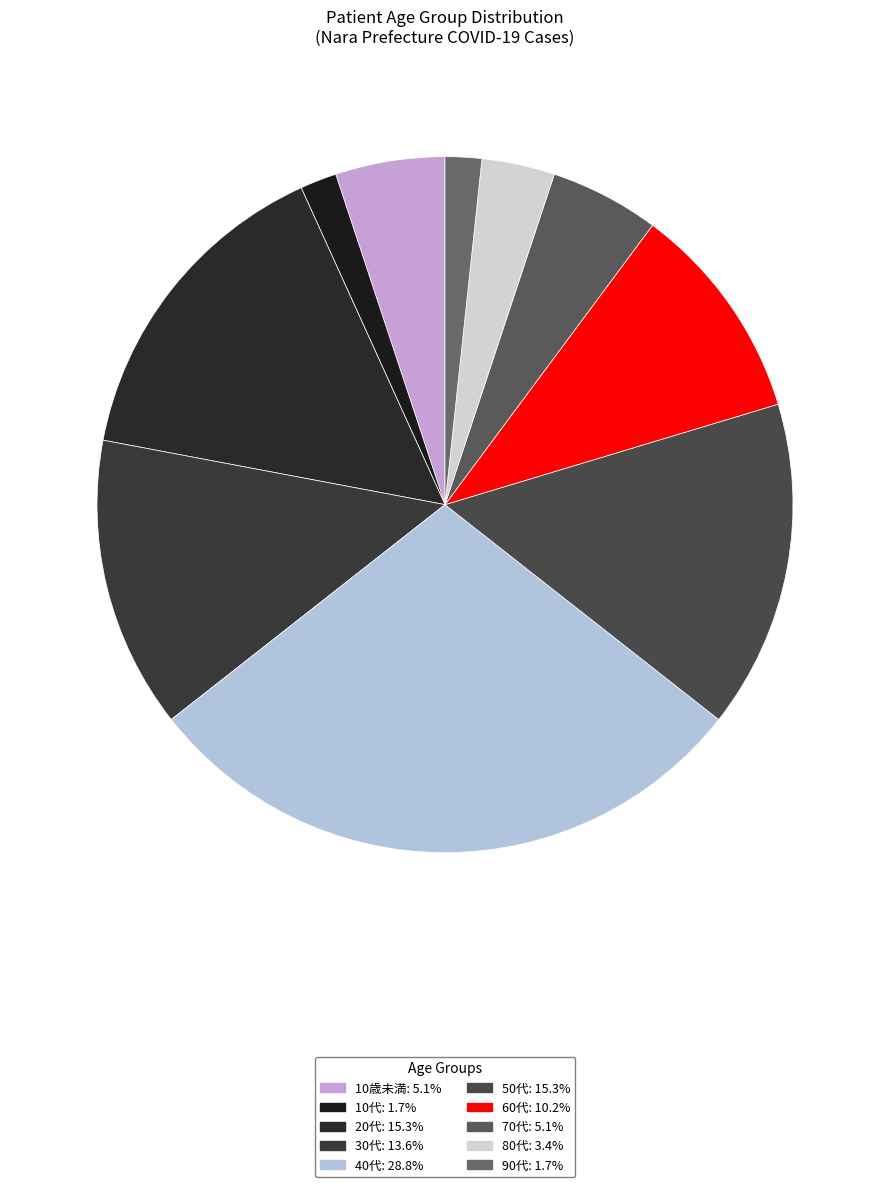

Which category has the smallest portion of the pie?

90代